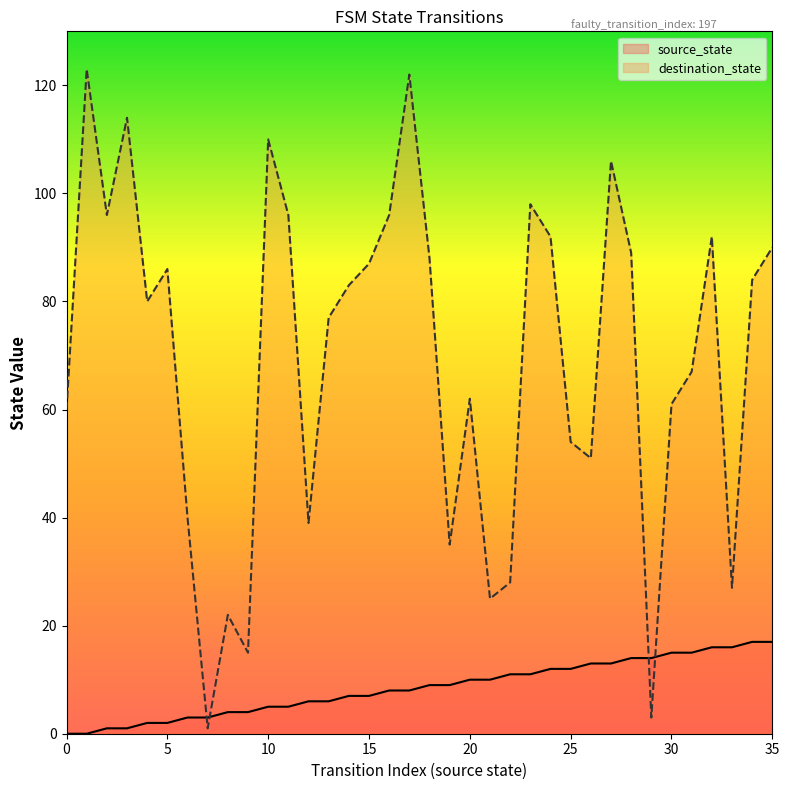

What is the average value of the destination_state series?

69